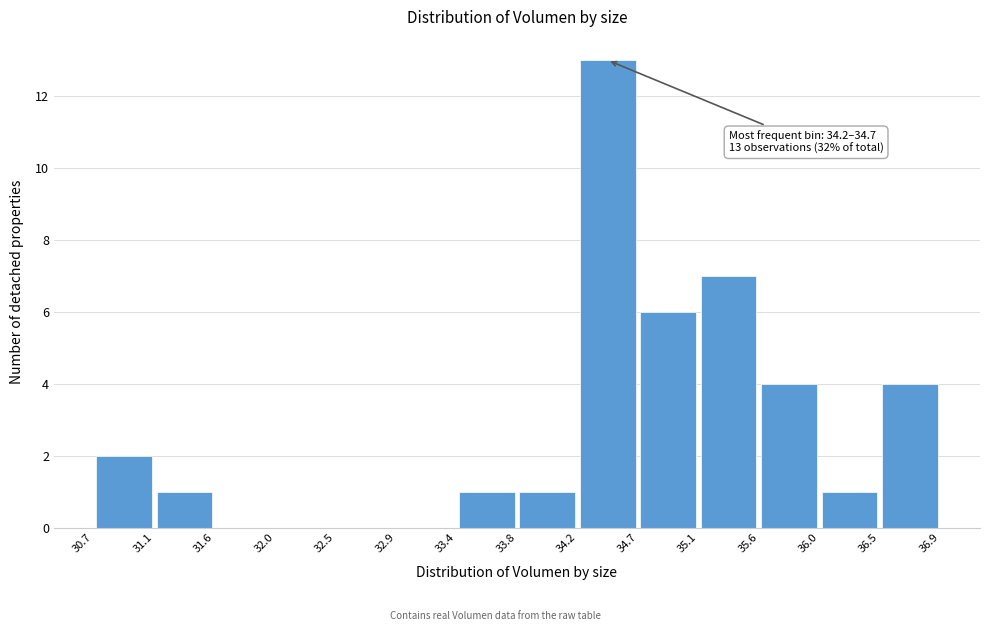

Over which range of the x-axis is the bar tallest?

34.2 to 34.7